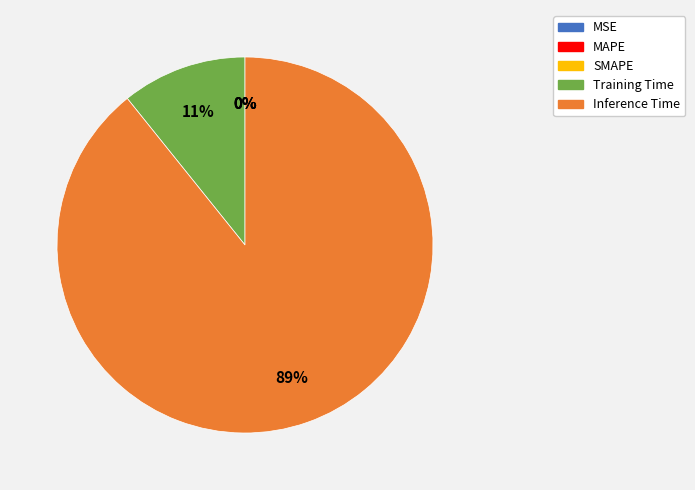

To the nearest percent, what is the average slice percentage?

20%